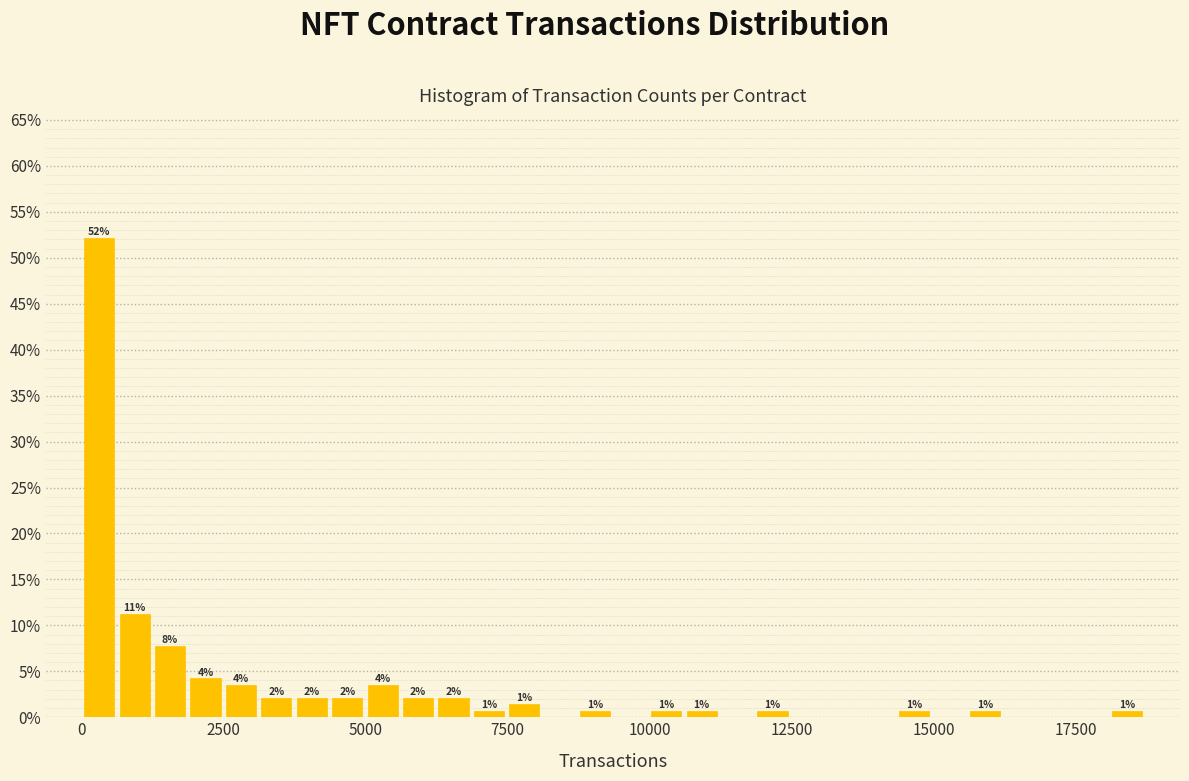

Read against the x-axis, roughly where is the centre of the tallest bar?

500